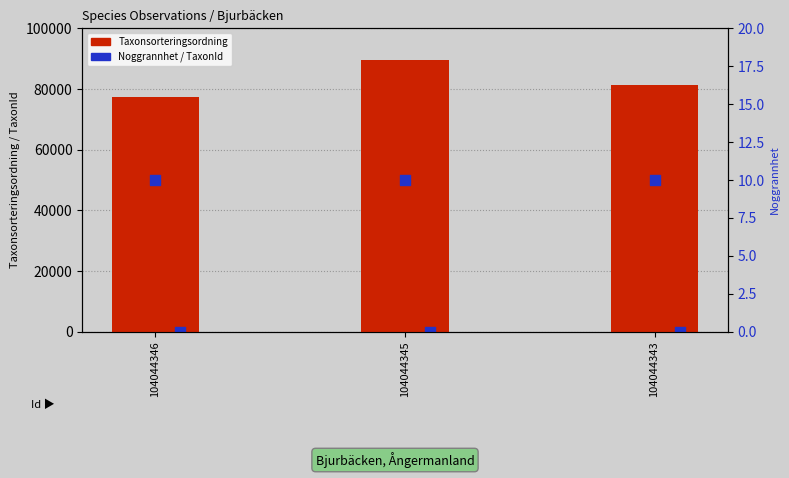

Which series contains the lowest Y value?

Noggrannhet